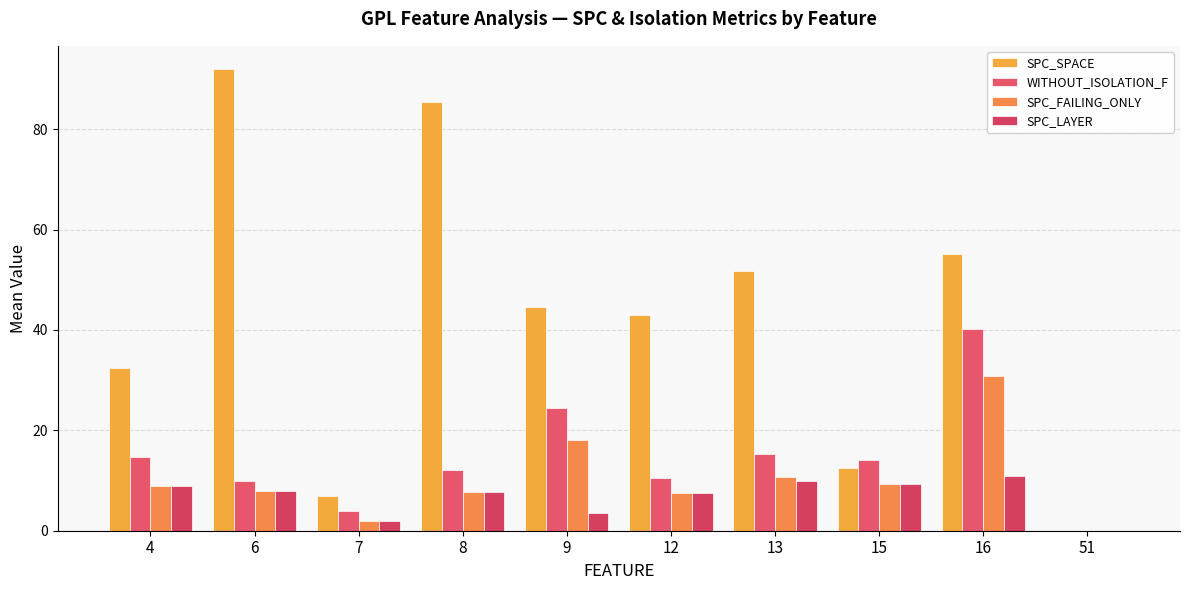

What is the maximum value shown in the chart?

92.0